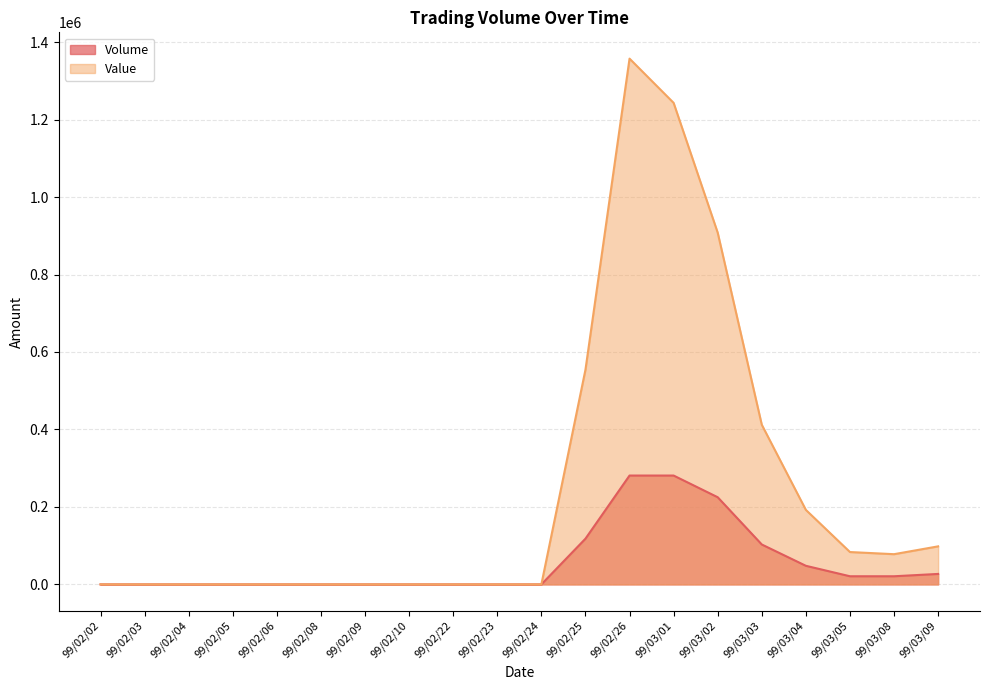

Reading left to right, extract all data points from this chart.

Volume: 99/02/02=0	99/02/03=0	99/02/04=0	99/02/05=0	99/02/06=0	99/02/08=0	99/02/09=0	99/02/10=0	99/02/22=0	99/02/23=0	99/02/24=0	99/02/25=118000	99/02/26=281000	99/03/01=281000	99/03/02=225000	99/03/03=103000	99/03/04=48000	99/03/05=21000	99/03/08=21000	99/03/09=27000
Value: 99/02/02=0	99/02/03=0	99/02/04=0	99/02/05=0	99/02/06=0	99/02/08=0	99/02/09=0	99/02/10=0	99/02/22=0	99/02/23=0	99/02/24=0	99/02/25=554200	99/02/26=1357340	99/03/01=1243080	99/03/02=908010	99/03/03=412080	99/03/04=192300	99/03/05=83530	99/03/08=77990	99/03/09=98210